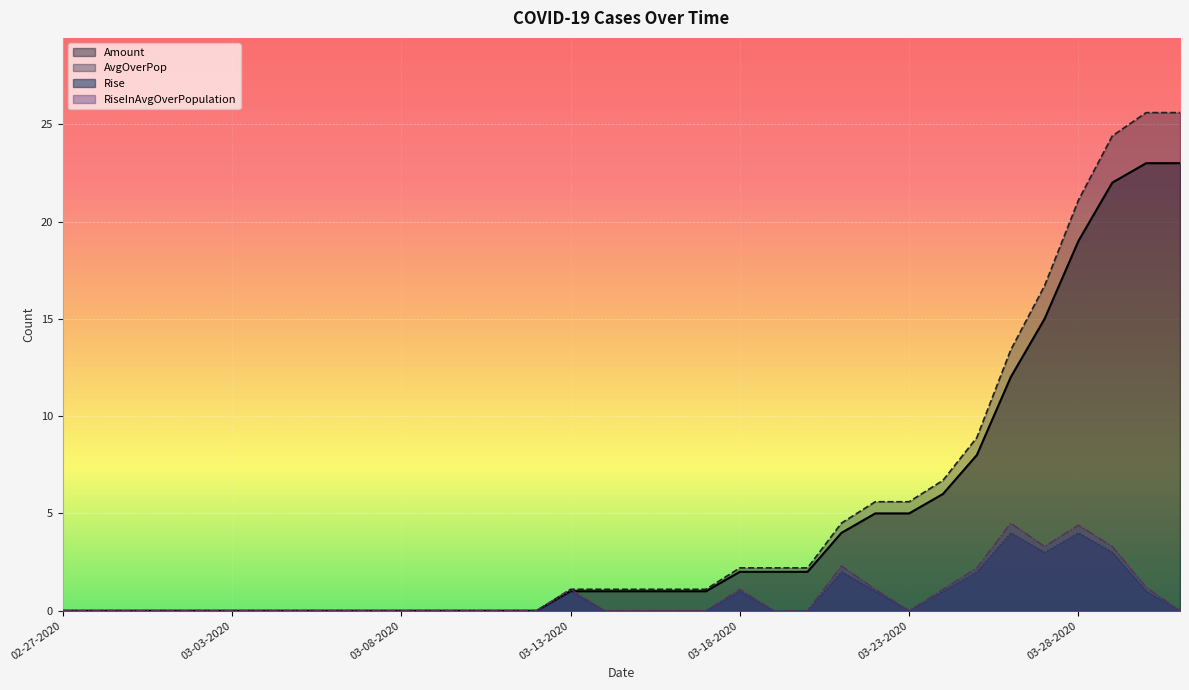

What is the total value across all series at 03-23-2020?

10.6